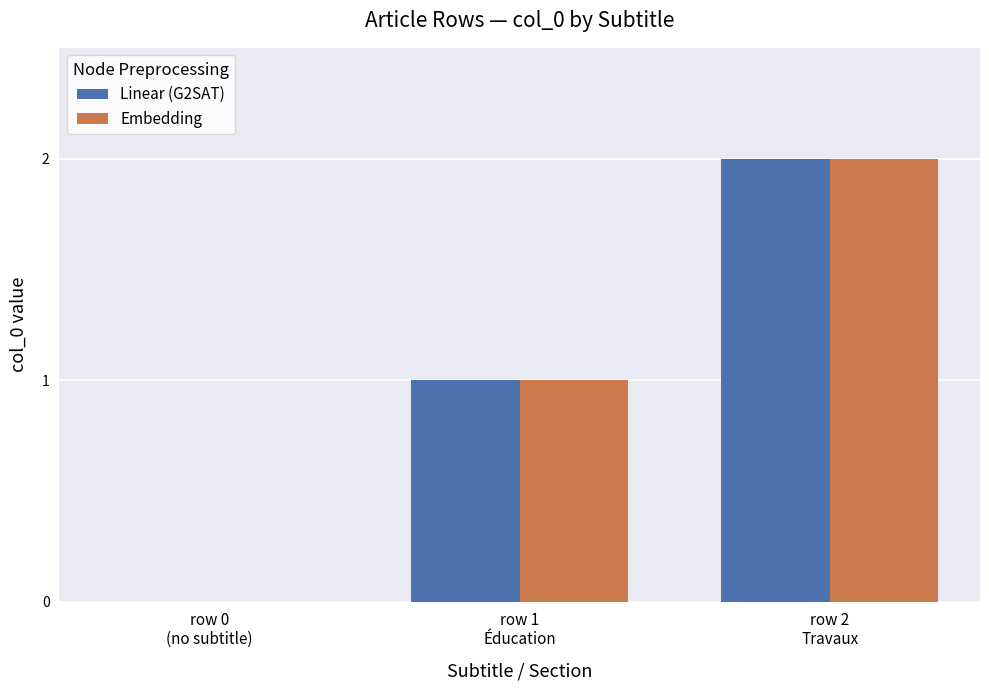

How many data points does each series have?

3